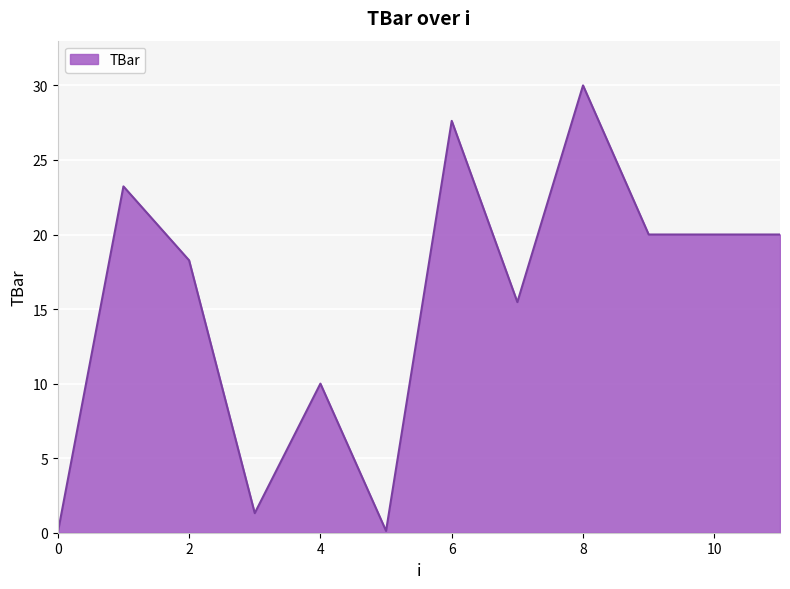

How many lines are shown in the chart?

1